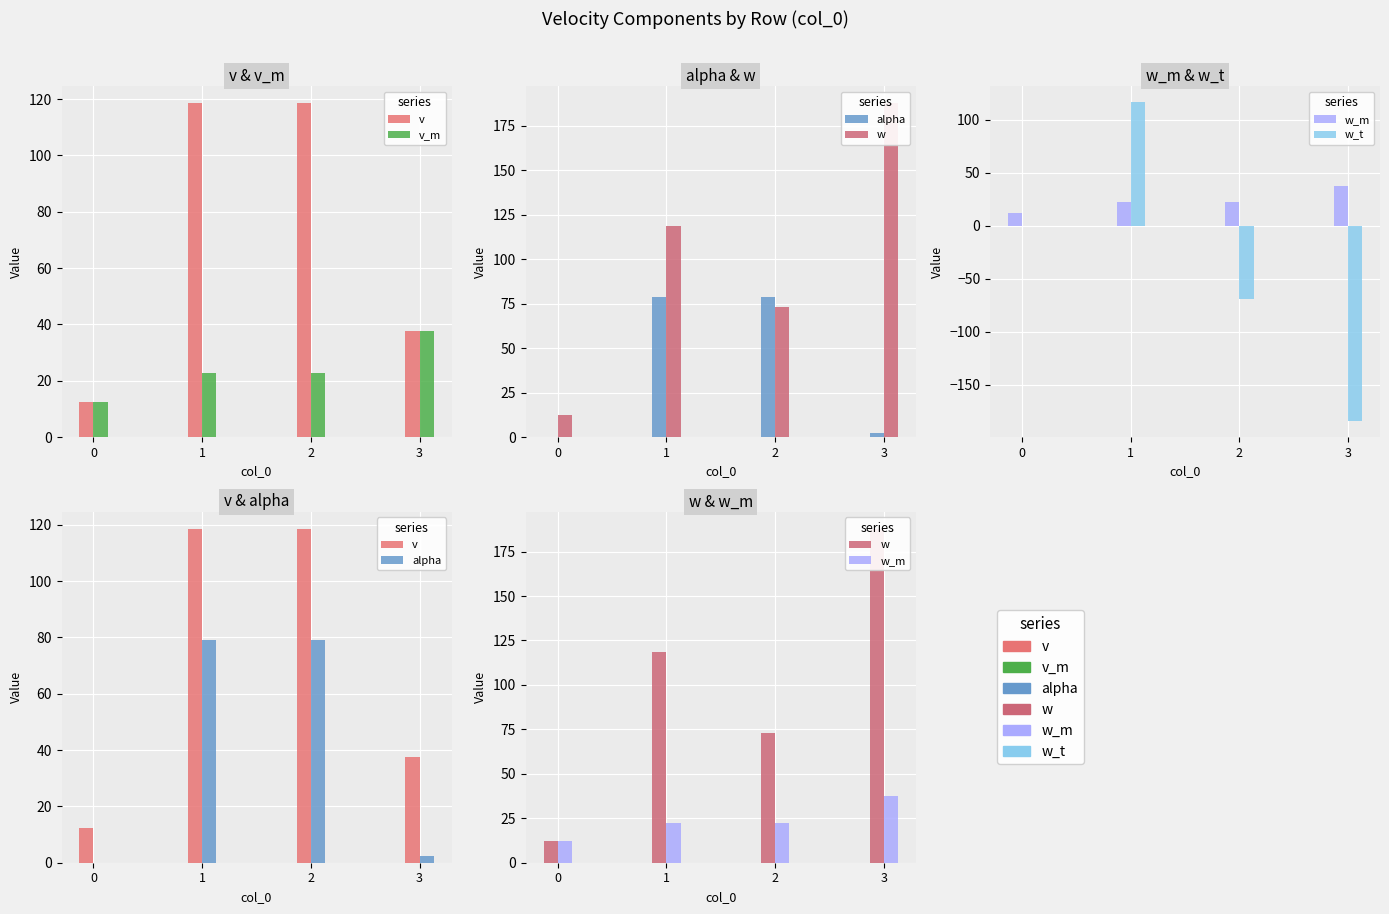

Where does the alpha series first go above 79?

1